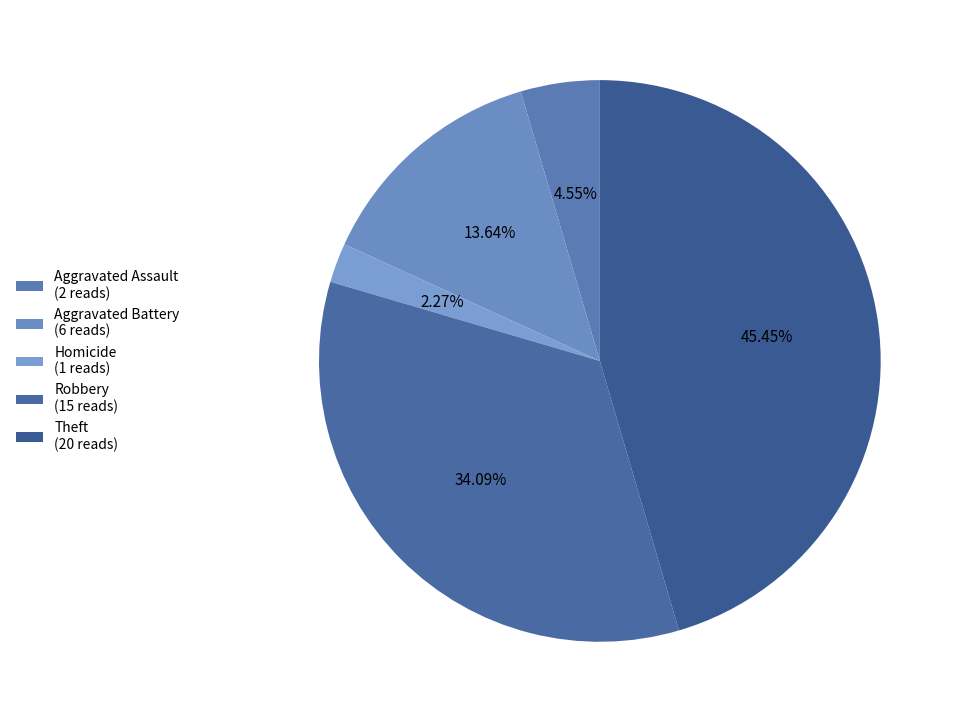

How many slices are in this pie chart?

5